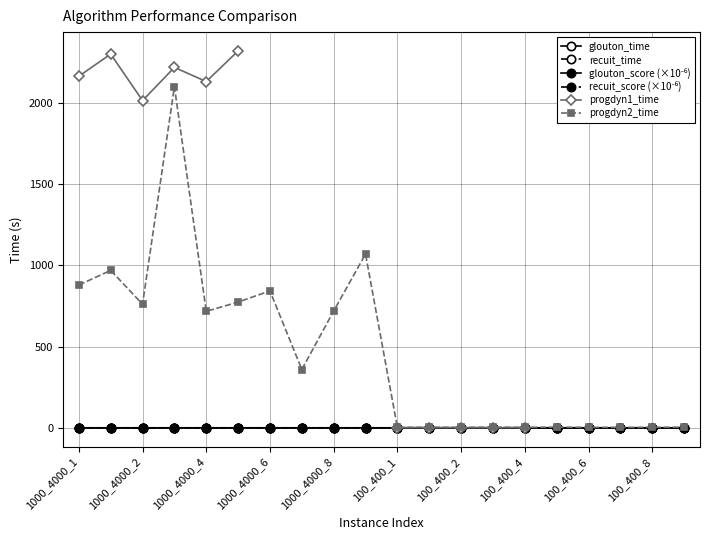

What is the difference between the second highest and second lowest values in the progdyn2_time series?

1066.5